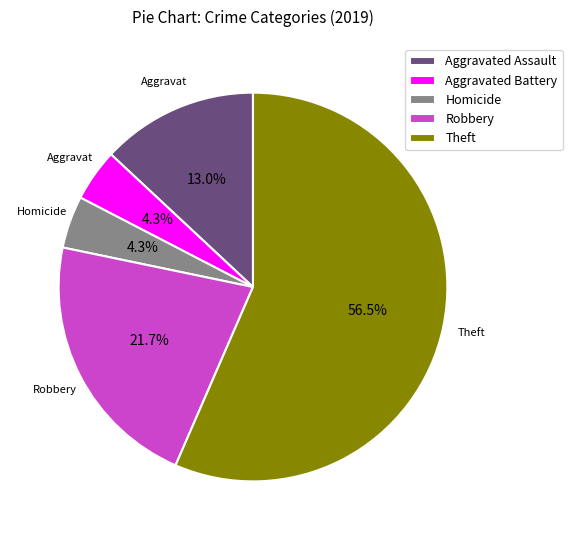

Does any single category account for the majority?

Yes